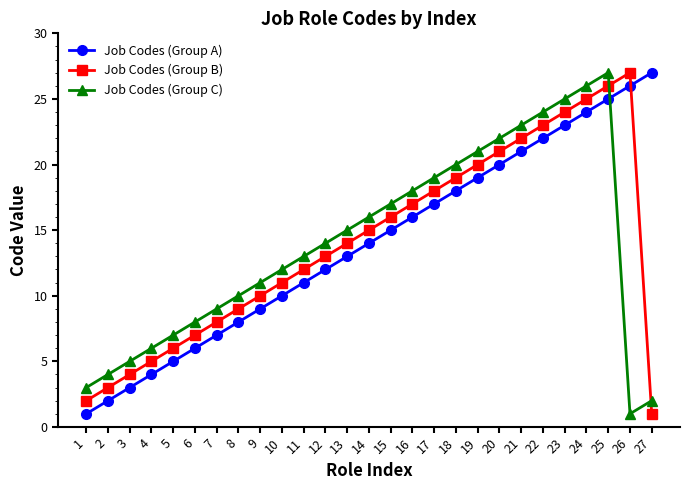

What is the average value of the Job Codes (Group B) series?

14